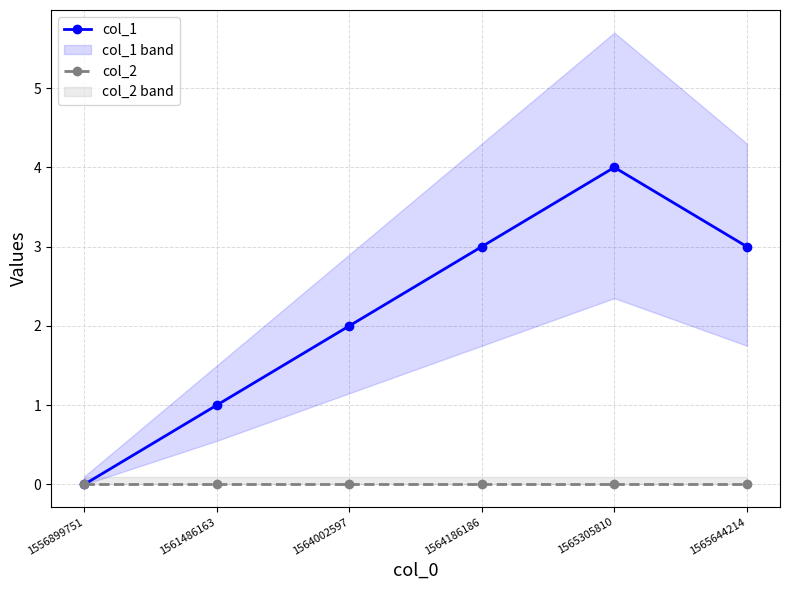

True or false: col_2 has more than 1 points higher than both neighbors.

False